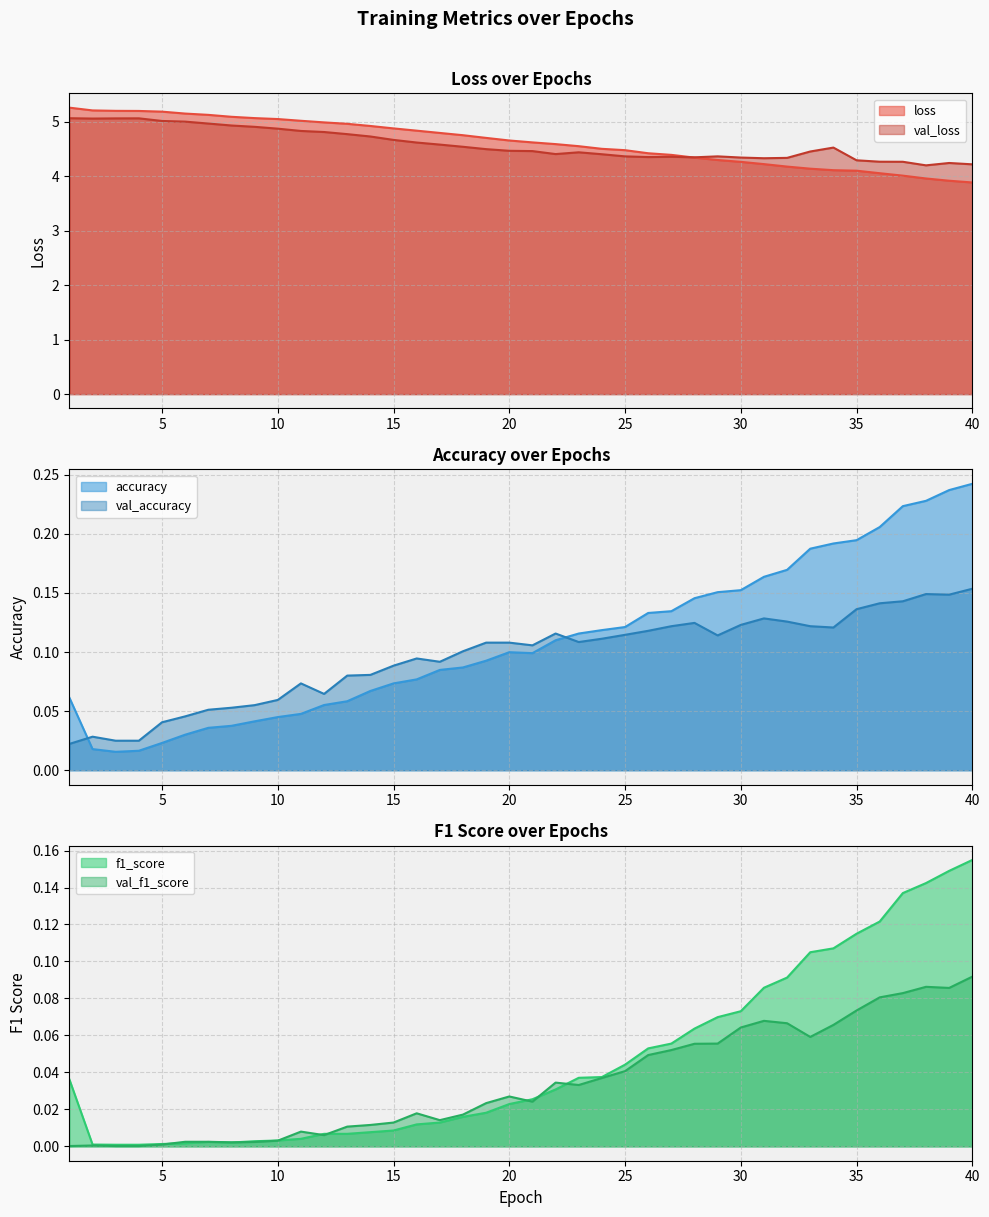

What is the maximum value shown in the chart?

5.3